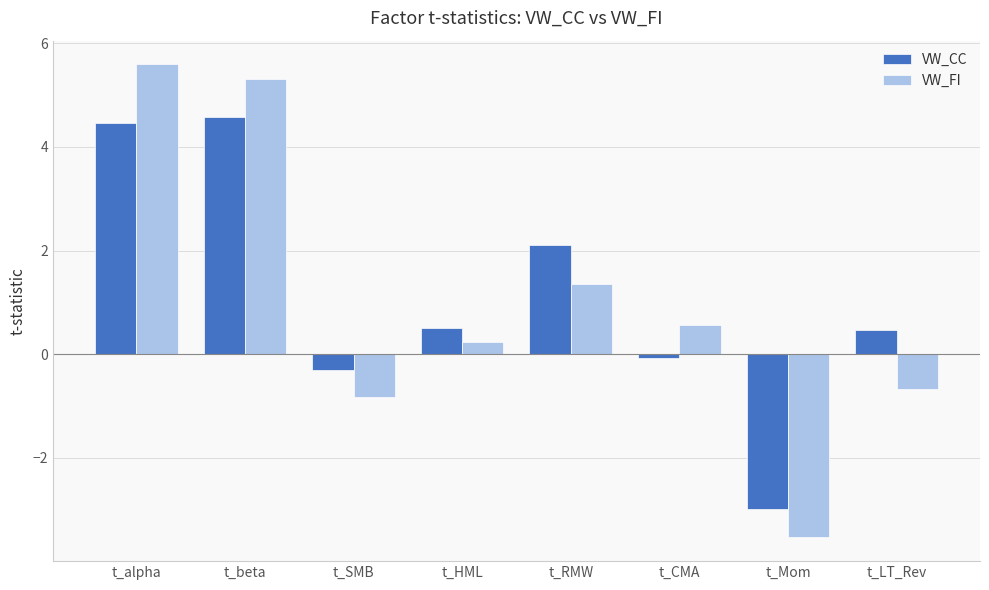

Reading left to right, extract all data points from this chart.

VW_CC: 4.5	4.6	-0.3	0.5	2.1	-0.1	-3.0	0.5
VW_FI: 5.6	5.3	-0.8	0.2	1.4	0.6	-3.5	-0.7